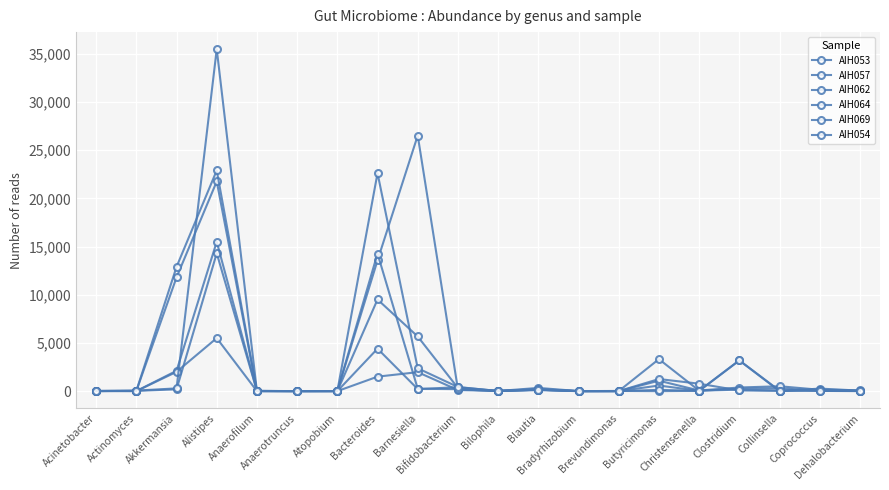

How many values in the AIH057 series are below 32?

10